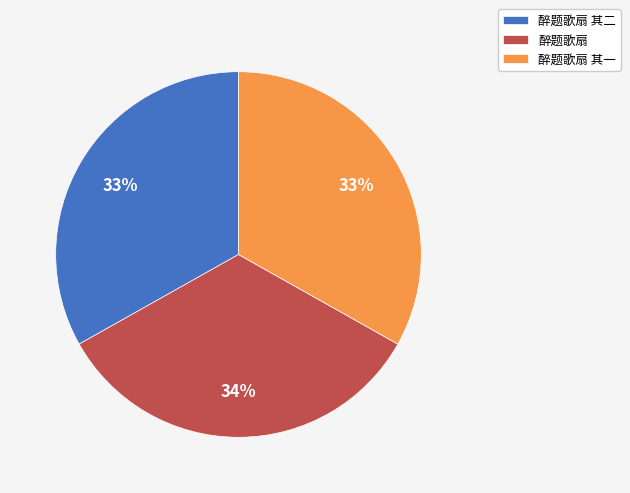

Which slice is the largest?

醉题歌扇